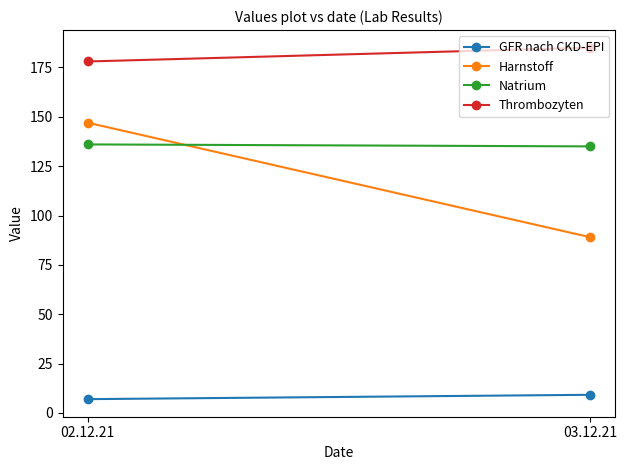

What is the label of the 1st point from the left?

02.12.21